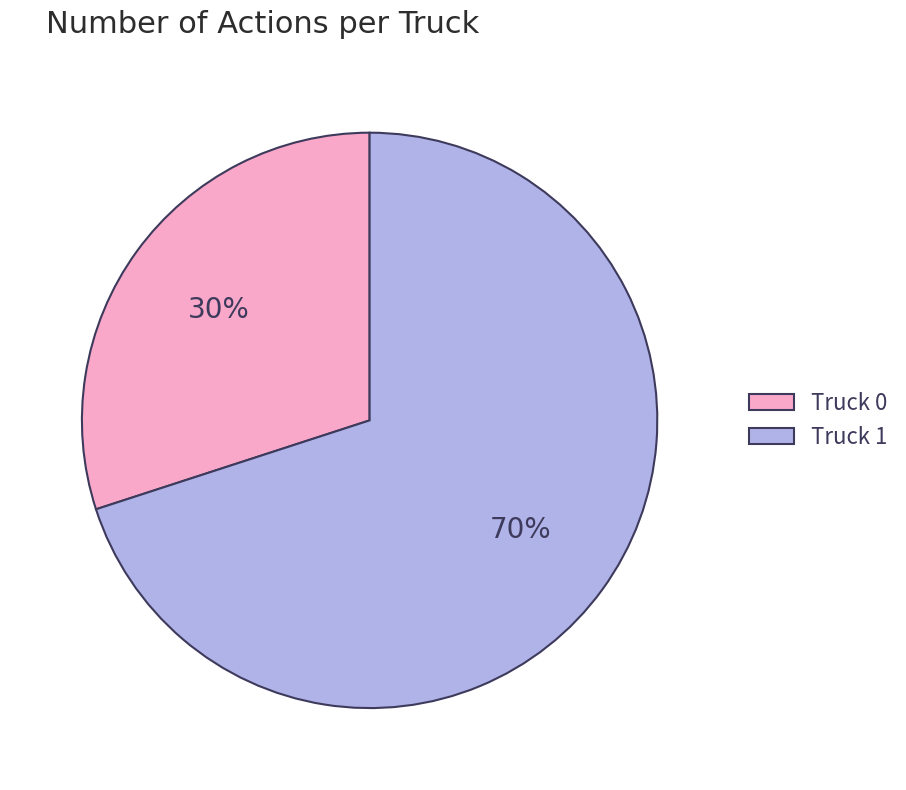

To the nearest percent, what is the average slice percentage?

50%